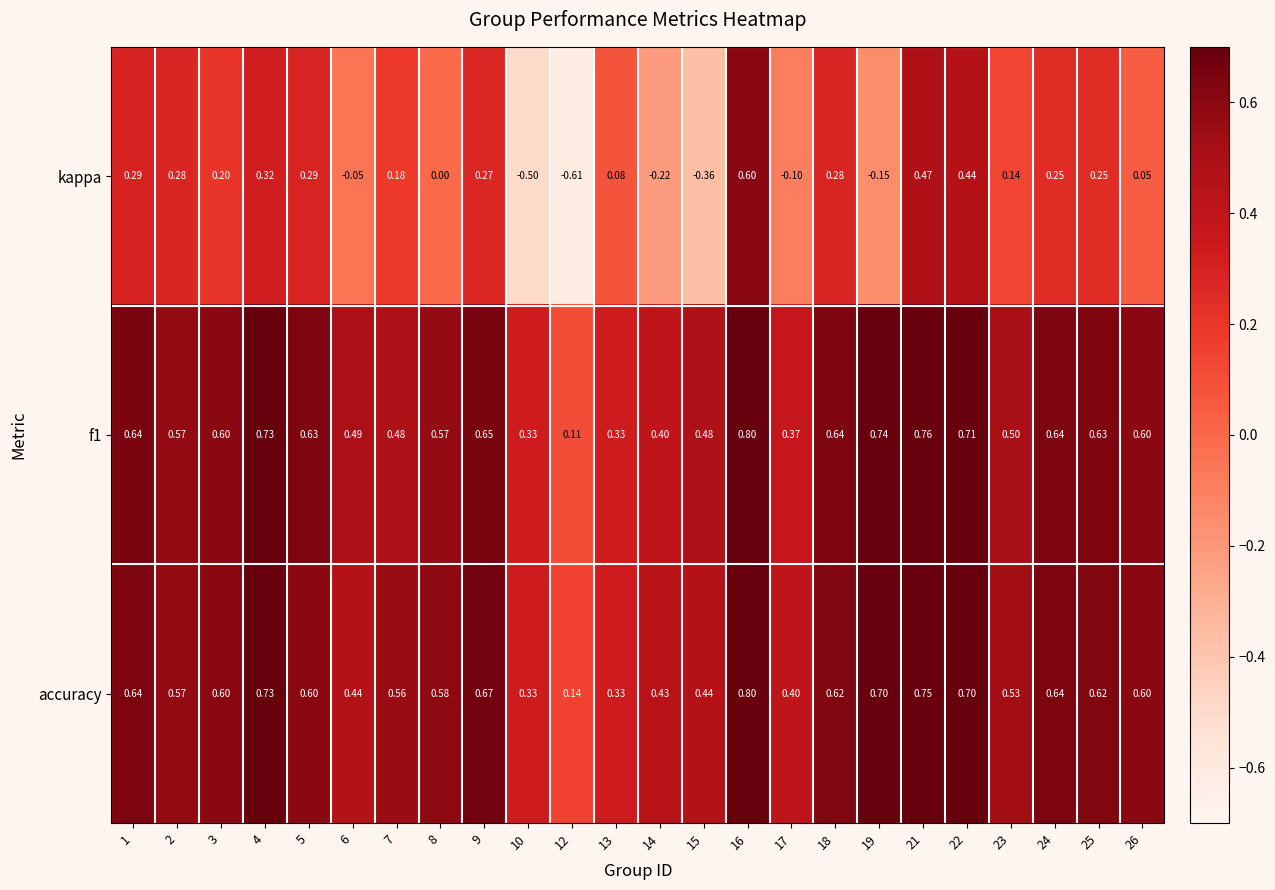

How many categories are shown in the chart?

24